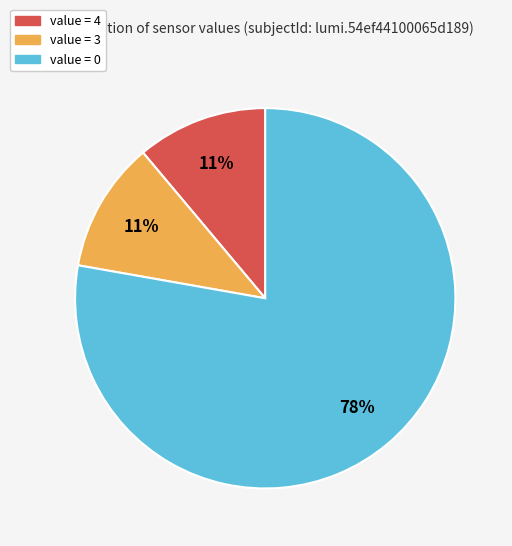

Count the number of slices in the pie.

3